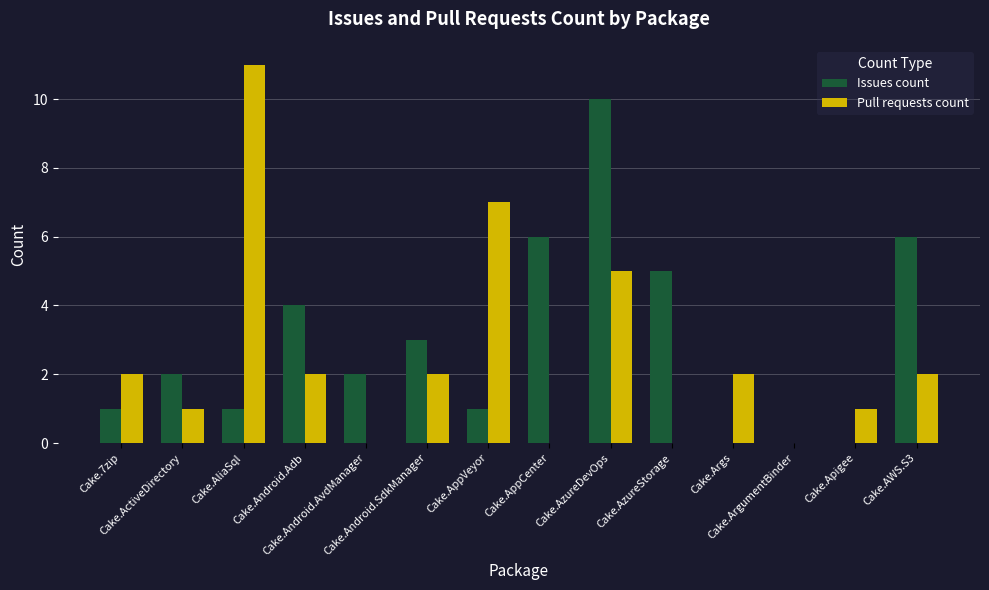

What is the sum of all Issues count values?

41